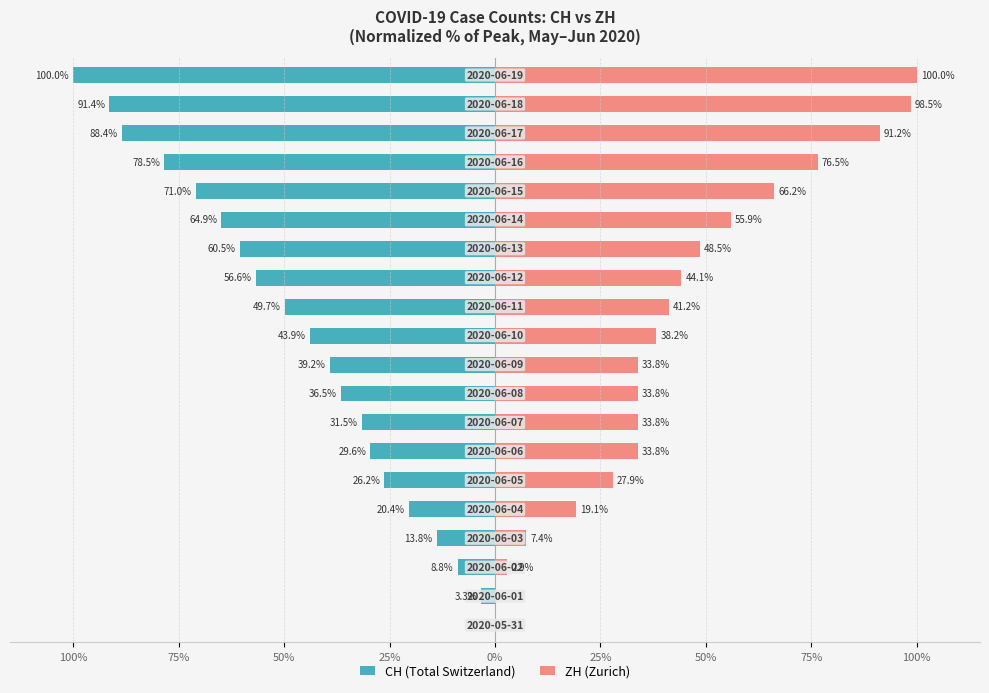

What is the maximum value for ZH (Zurich)?

100.0